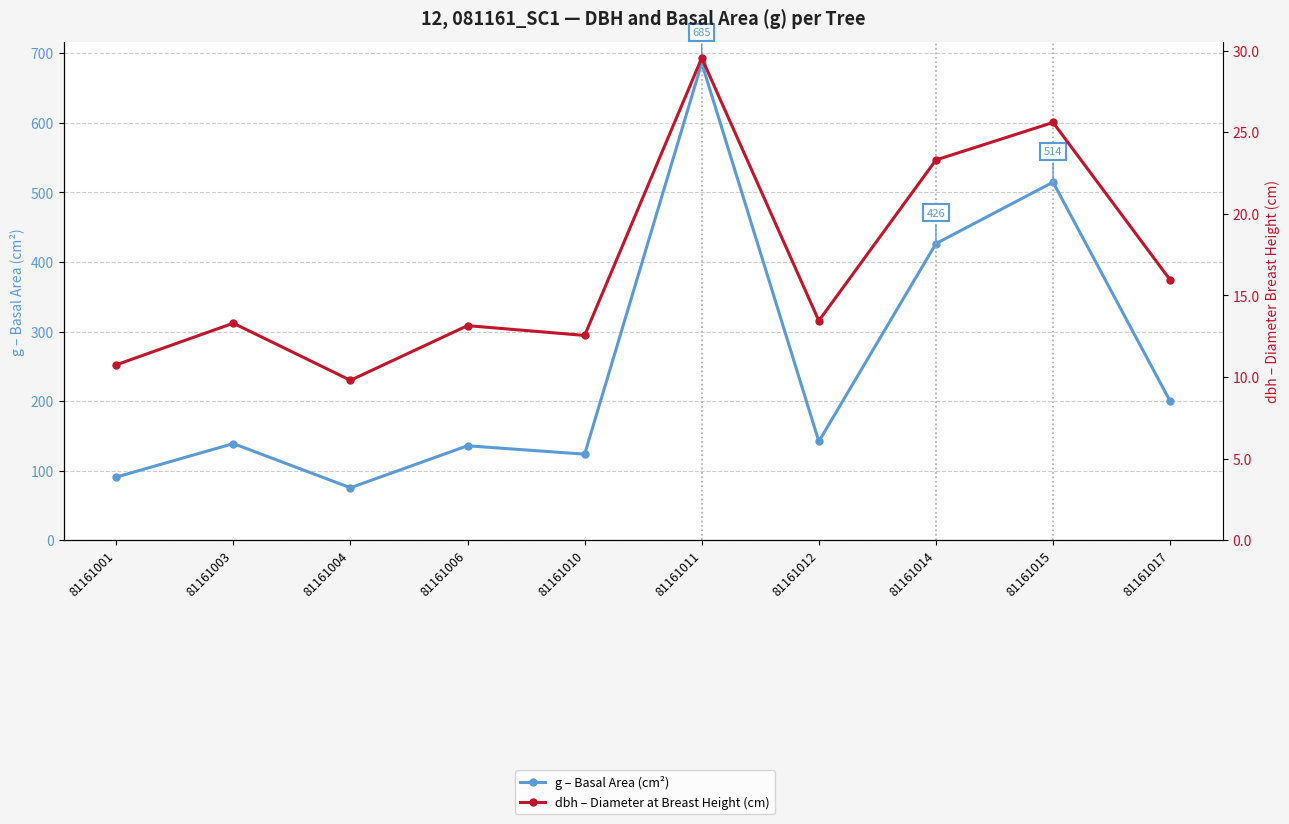

How many values in the g – Basal Area (cm²) series are below 142?

5